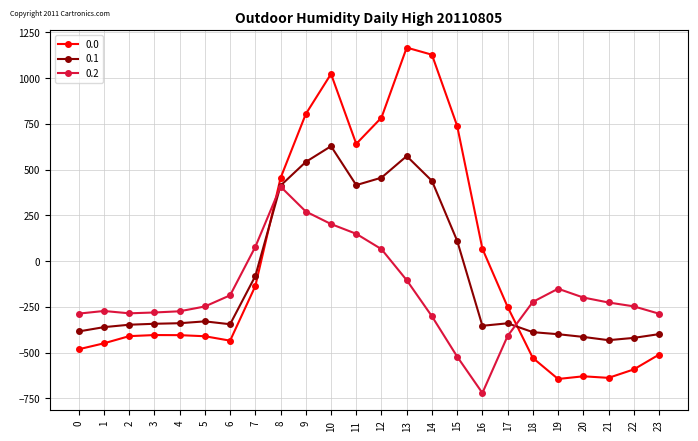

How many times do 0.1 and 0.2 cross each other?

2